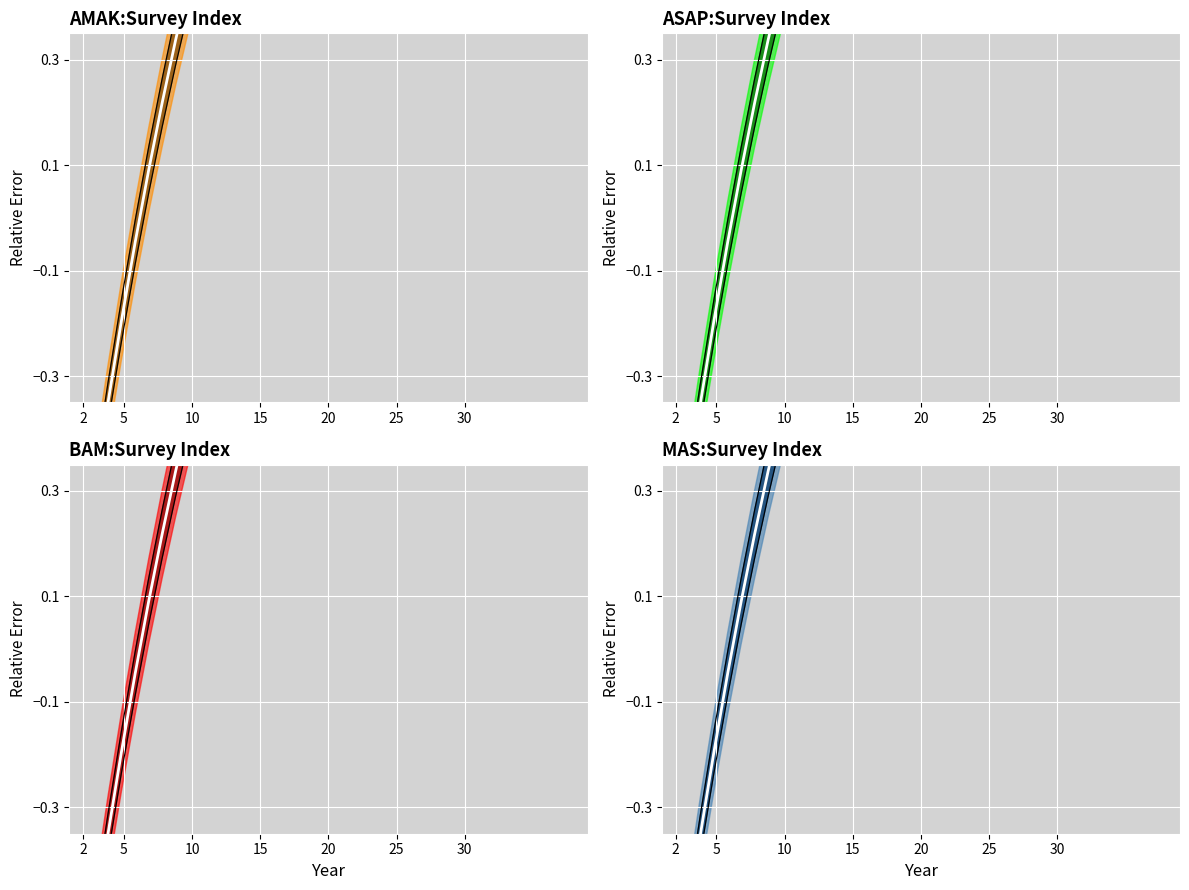

What is the value of the center point at the 13th from the left?

0.7